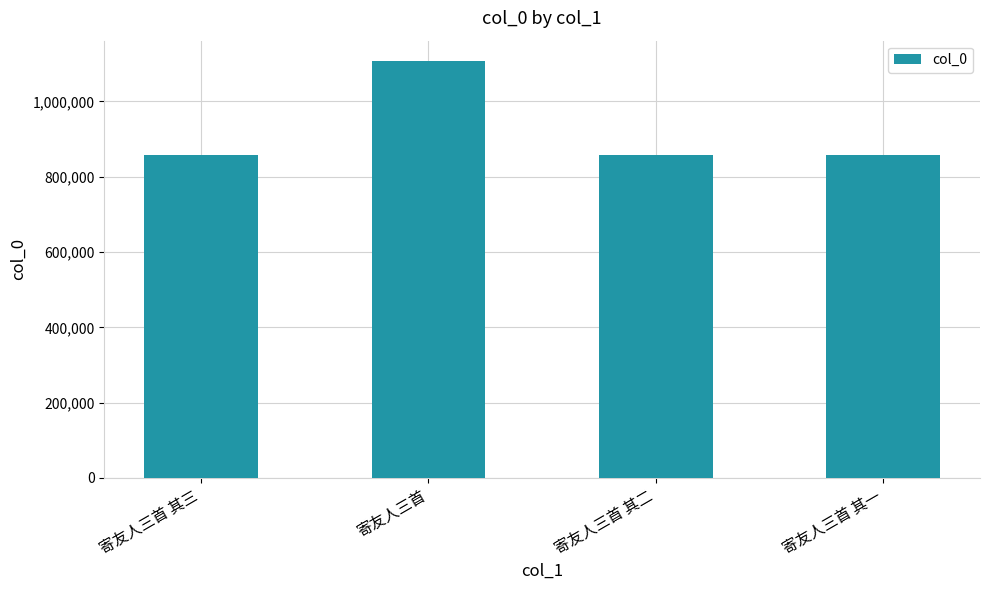

What is the greatest value displayed?

1106095